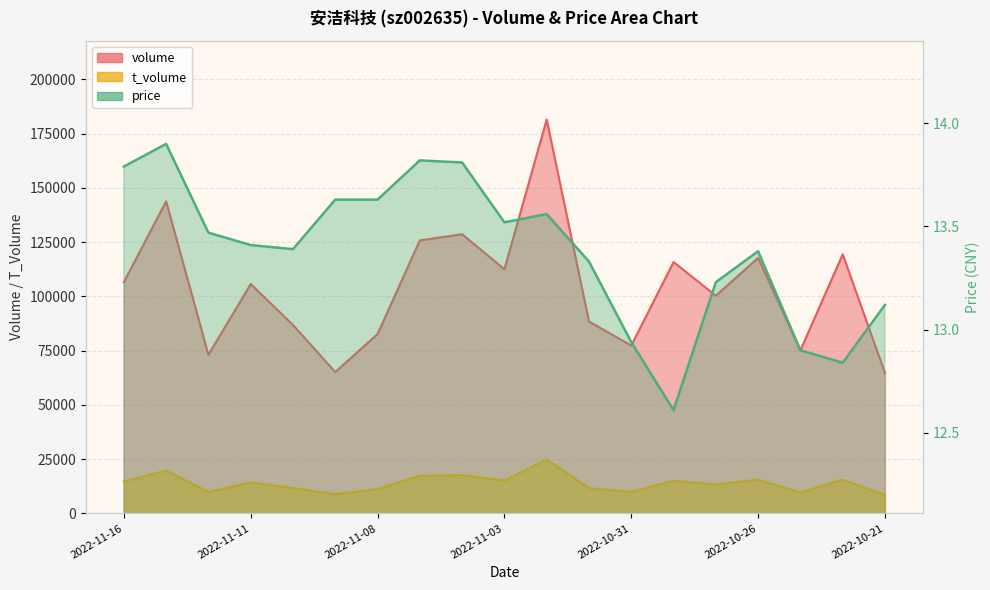

What is the sum of all t_volume values?

264585.0